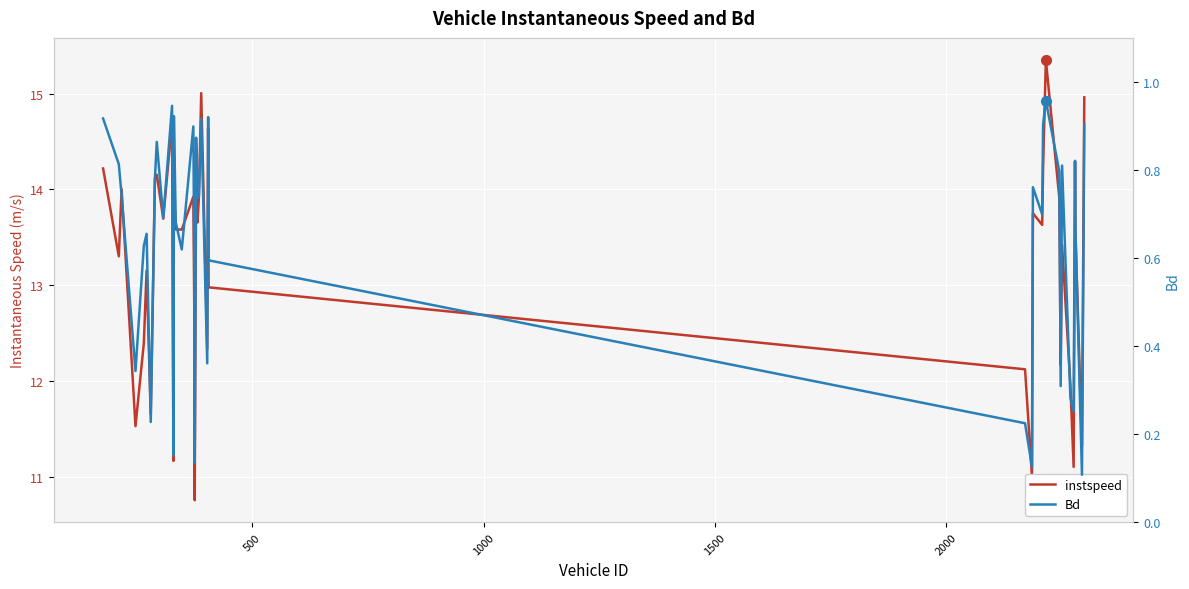

What is the difference between the maximum and minimum values in the Bd series?

0.8